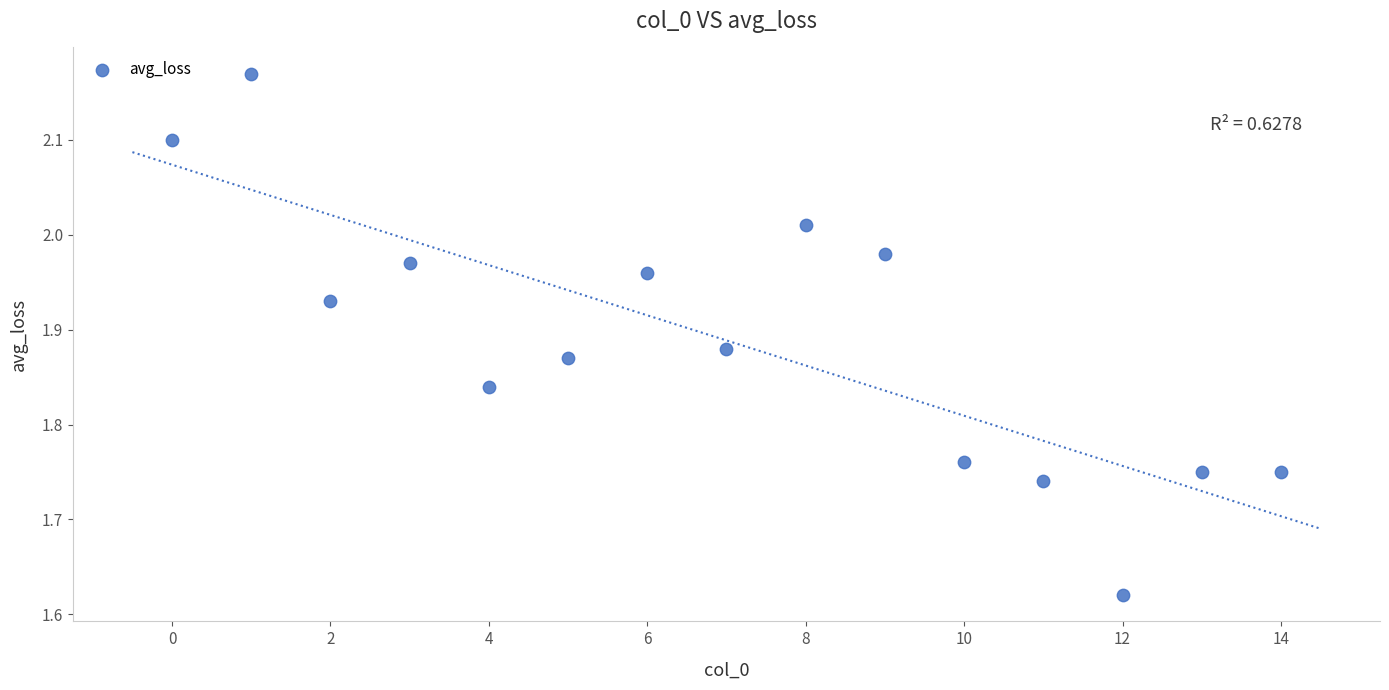

What is the range of X values (max minus min)?

14.0